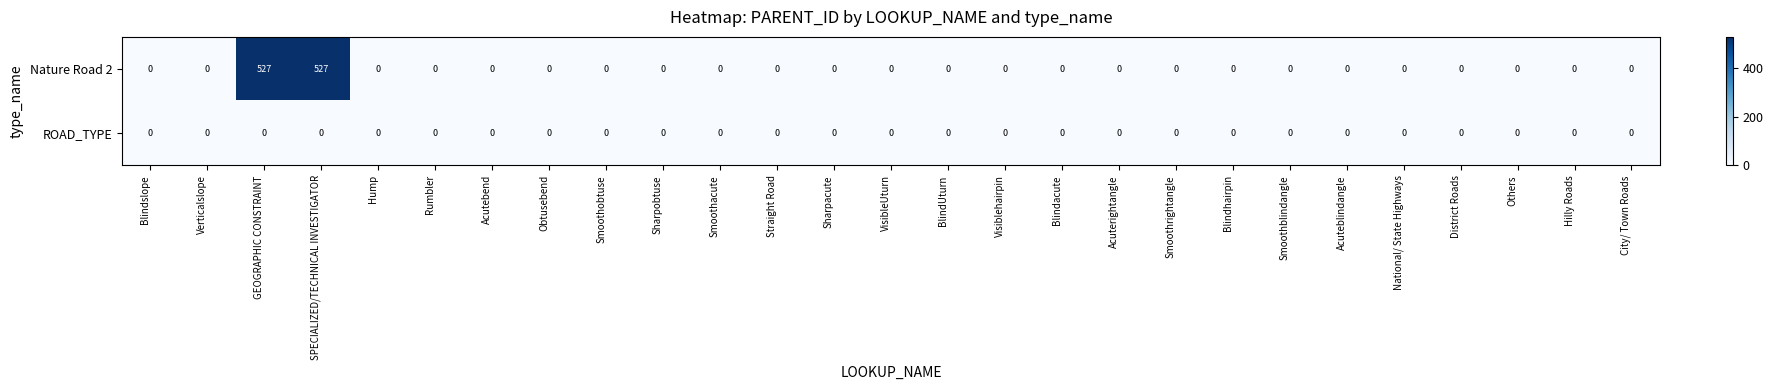

Count the number of categories in the chart.

27